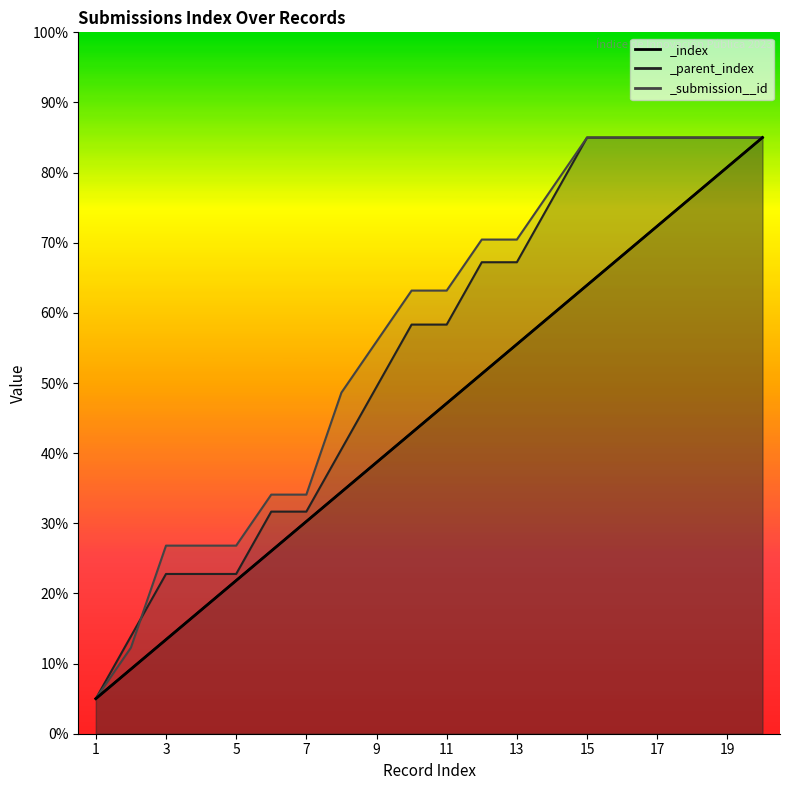

Where is _submission__id nearest to the value 45?

8